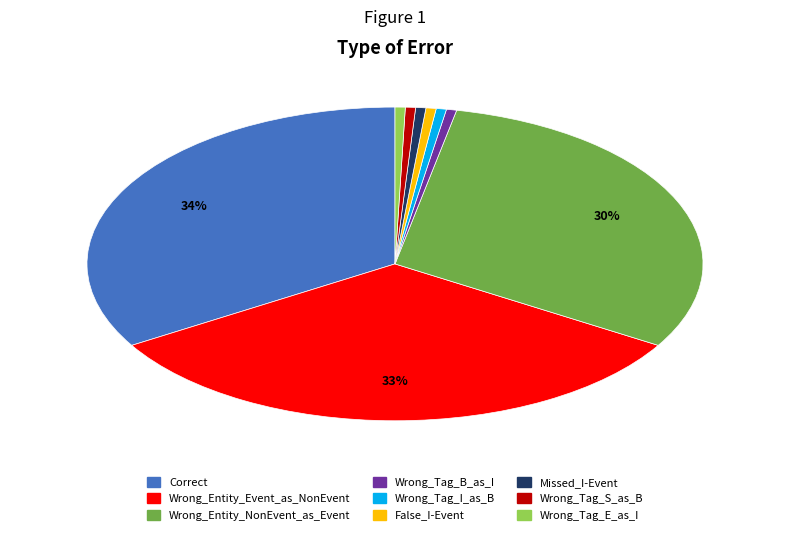

To the nearest percent, what percentage of the pie is Missed_I-Event?

1%